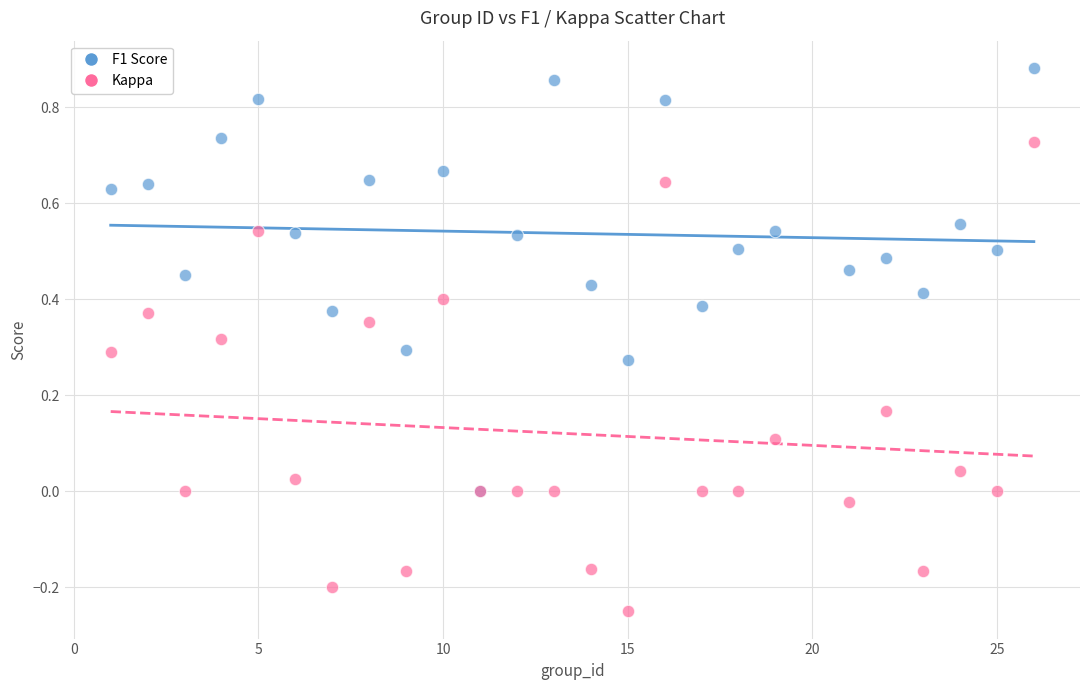

What are all the series names shown in the legend?

F1 Score, Kappa